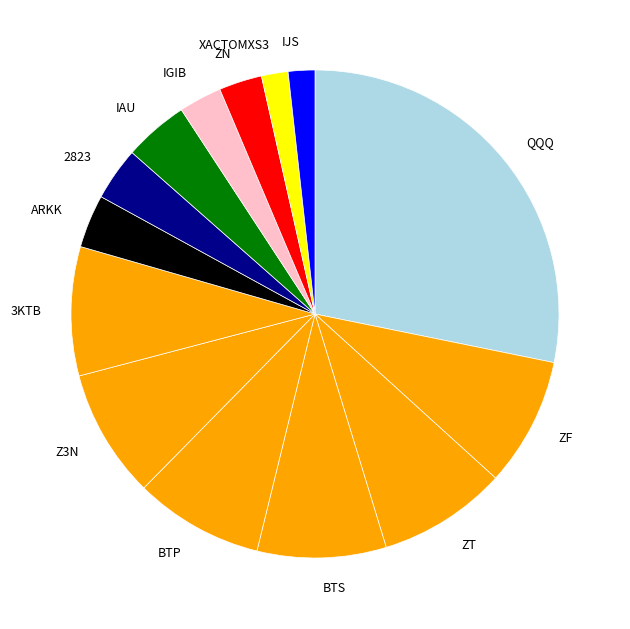

What is the largest slice in the pie chart?

QQQ